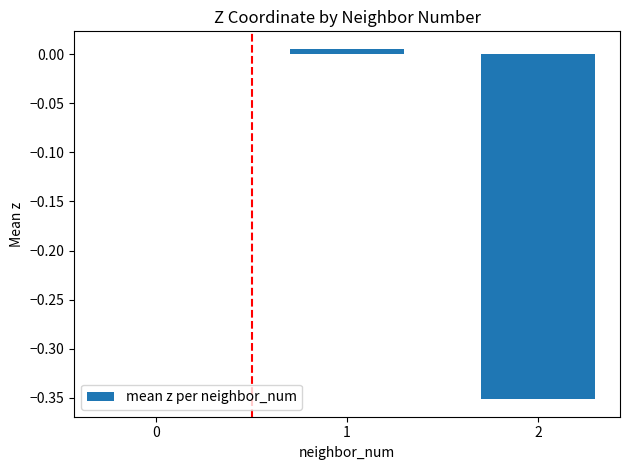

Which label corresponds to the largest value in the chart?

1